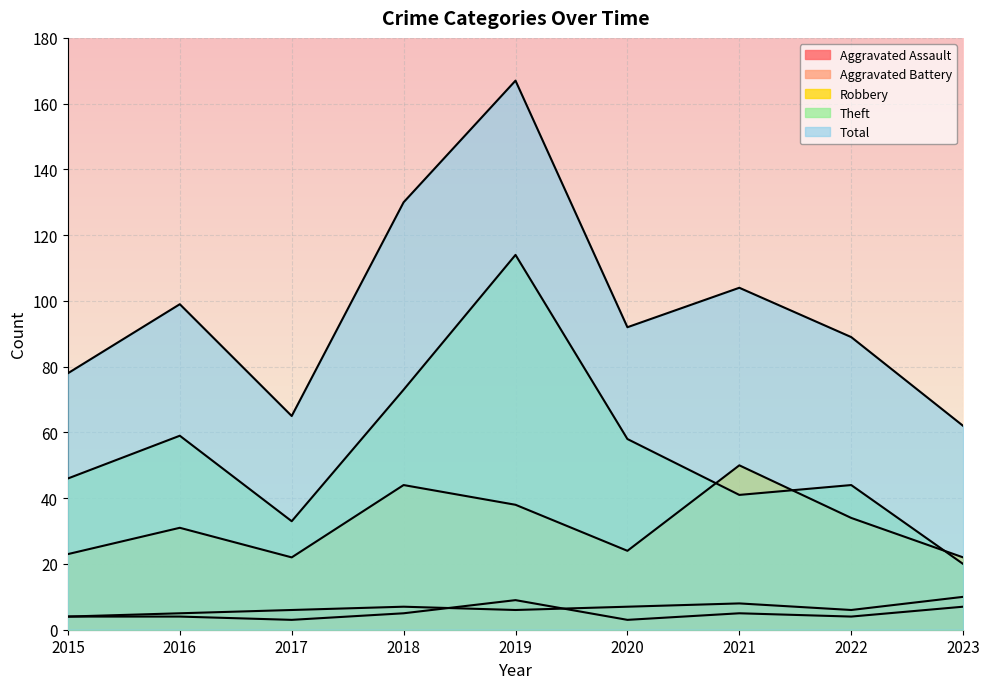

True or false: Robbery has a value of 38 at 2019.

True